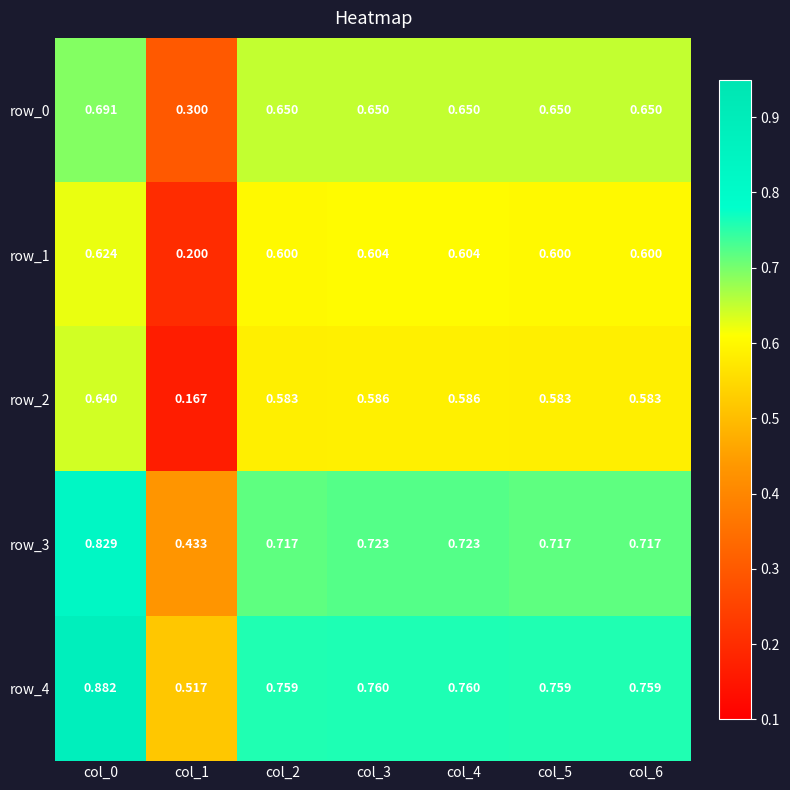

Reading left to right, transcribe all the data shown in this chart.

row_0: 0.7	0.3	0.7	0.7	0.7	0.7	0.7
row_1: 0.6	0.2	0.6	0.6	0.6	0.6	0.6
row_2: 0.6	0.2	0.6	0.6	0.6	0.6	0.6
row_3: 0.8	0.4	0.7	0.7	0.7	0.7	0.7
row_4: 0.9	0.5	0.8	0.8	0.8	0.8	0.8